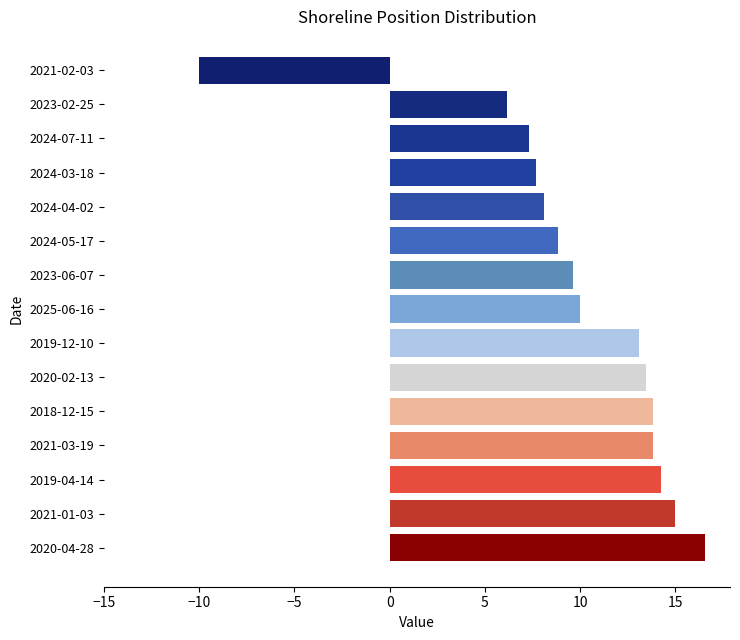

True or false: the data shows 10.0 at 2025-06-16.

True